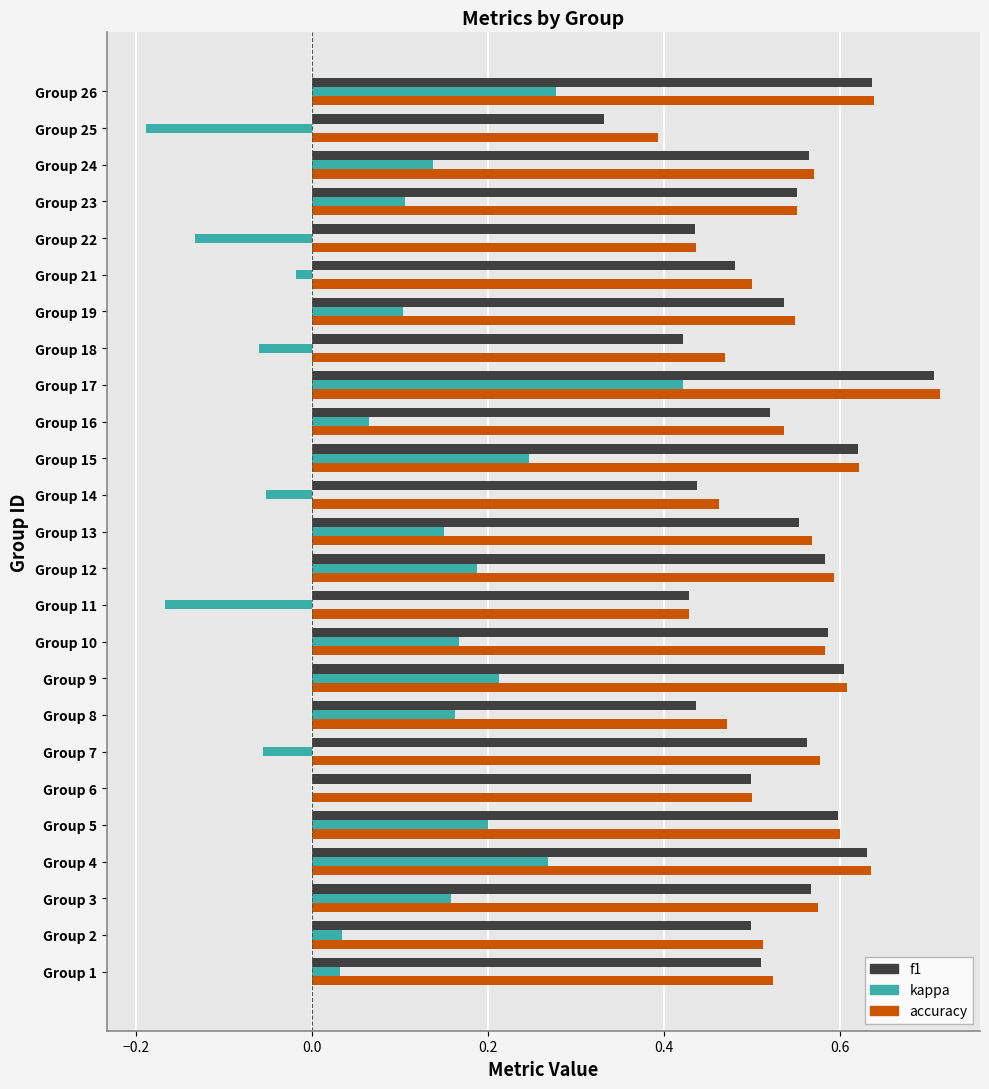

Which category has the highest value across all series?

Group 17